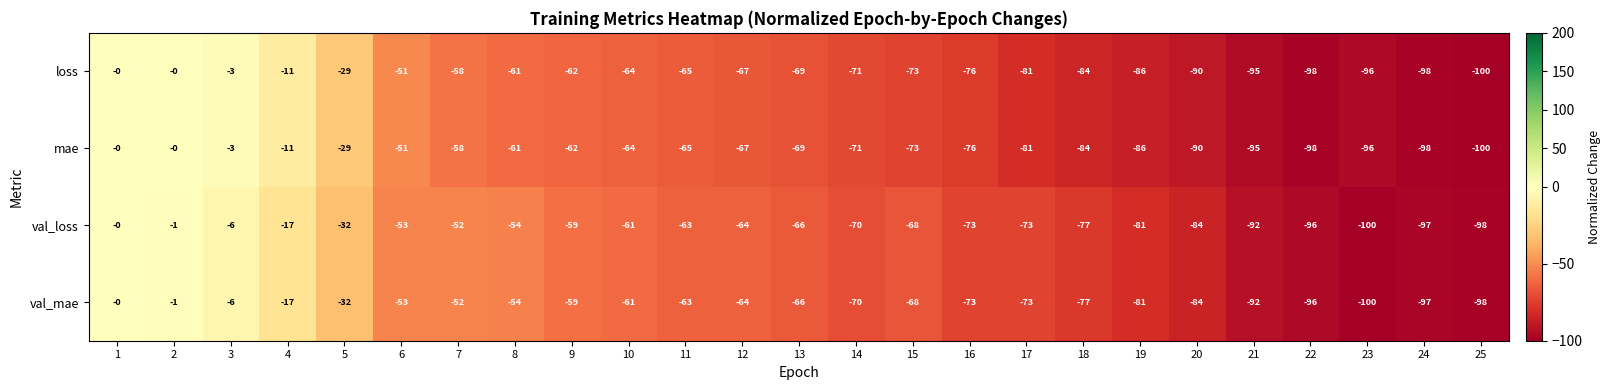

At which category is the sum across all series the highest?

1